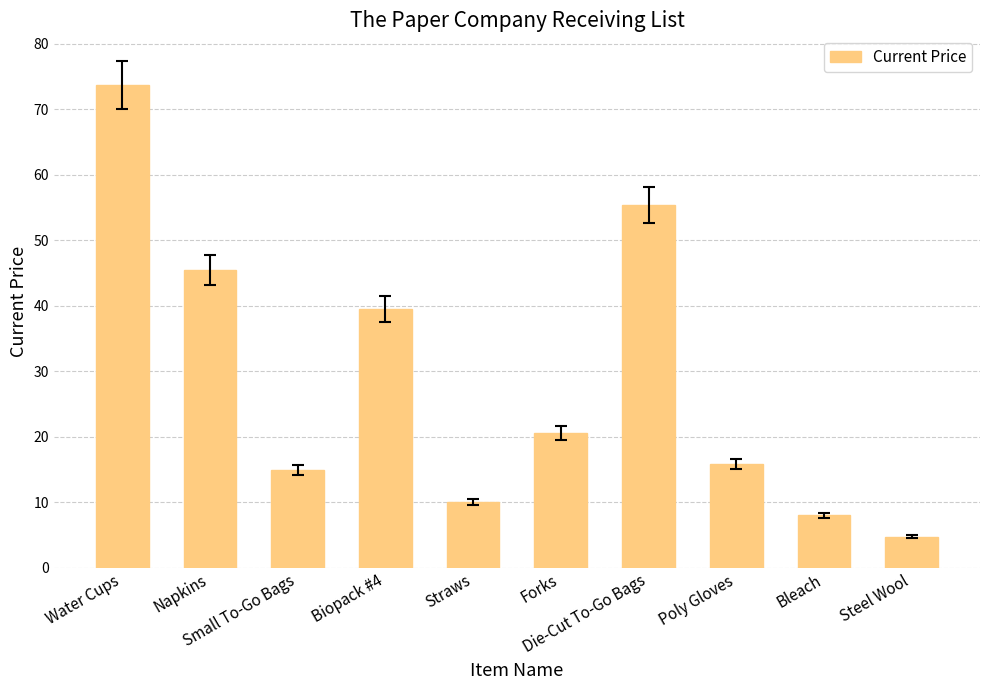

What is the ratio of the value at Straws to the value at Poly Gloves?

0.6